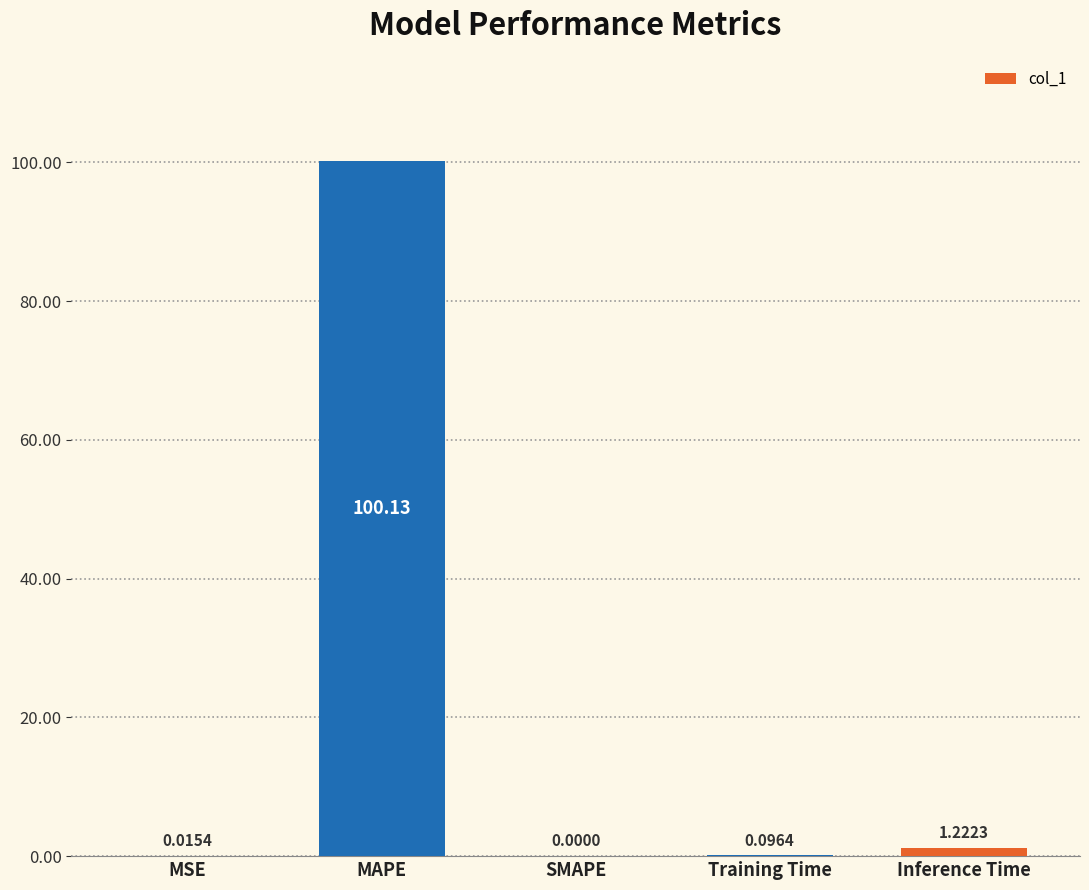

Which has a higher value, MSE or Training Time?

Training Time